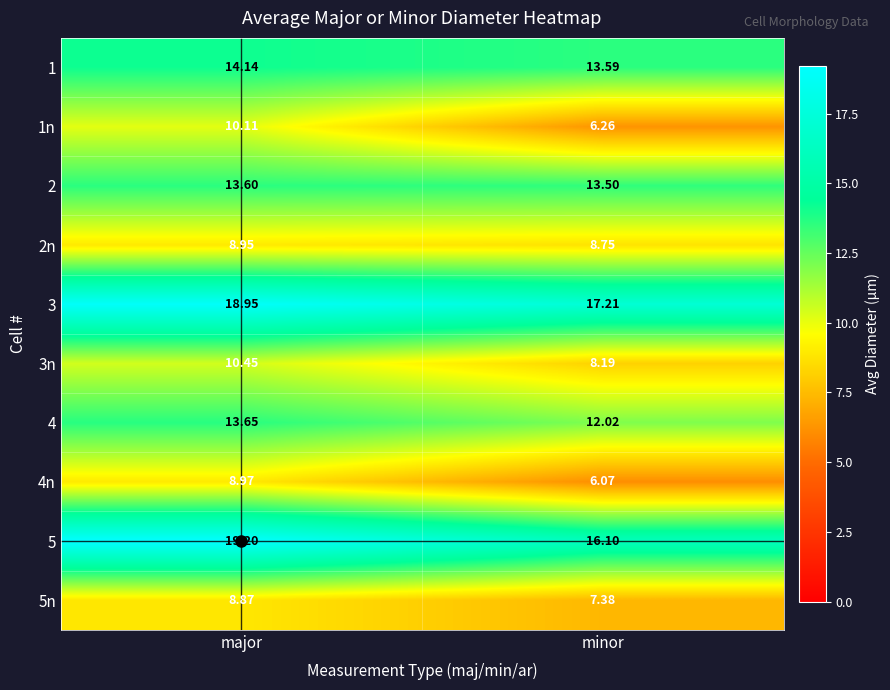

At which label is 4 closest to 12?

minor